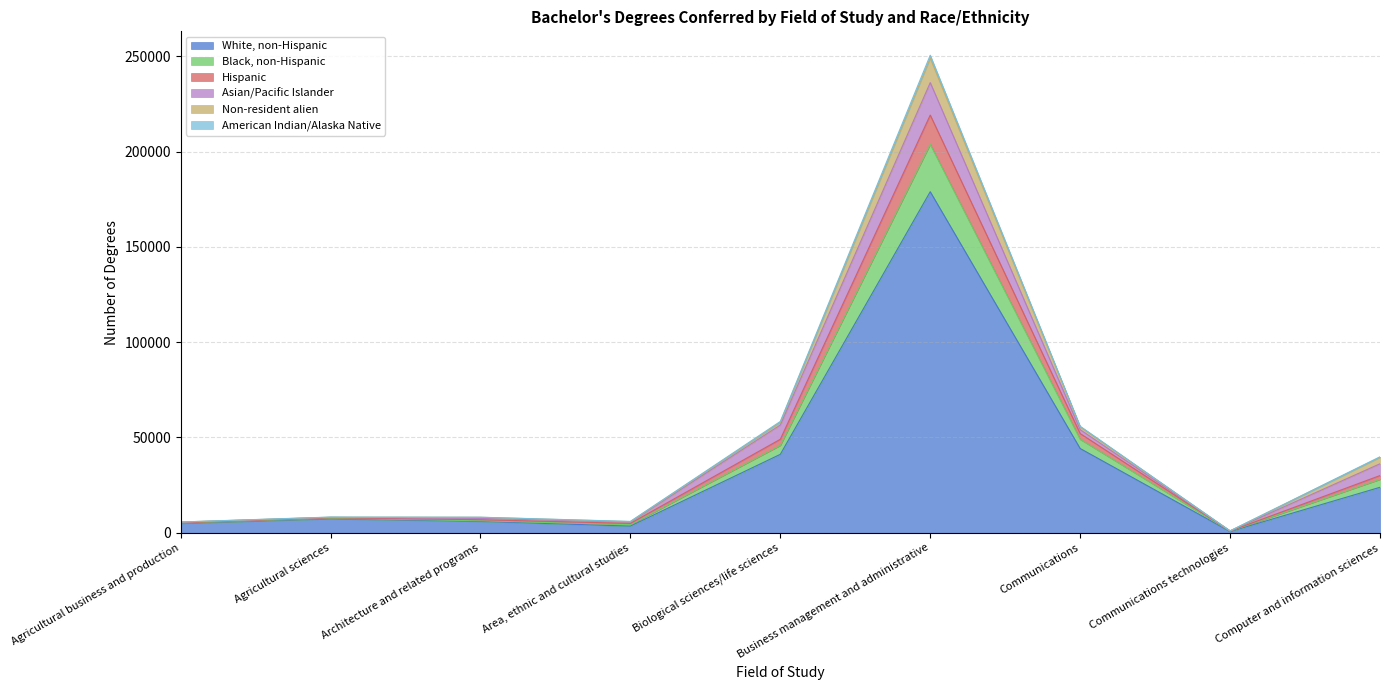

At which category is the sum across all series the highest?

Business management and administrative